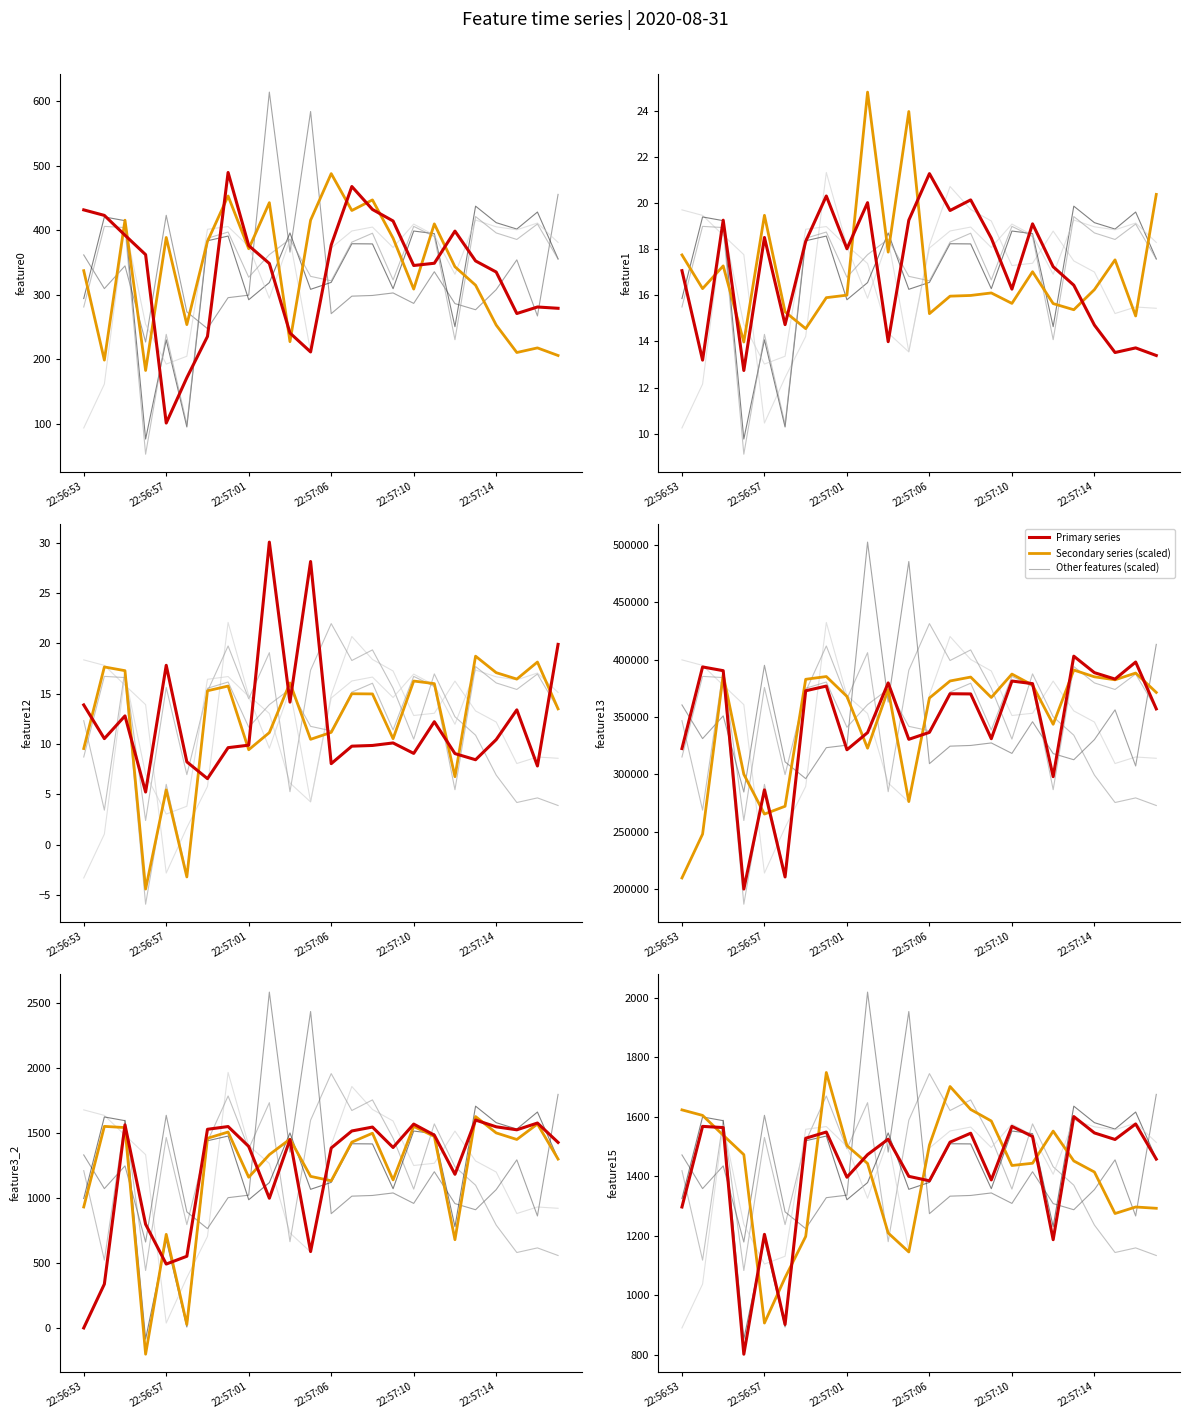

Which series changed the most between 22:57:07 and 22:57:12?

feature13